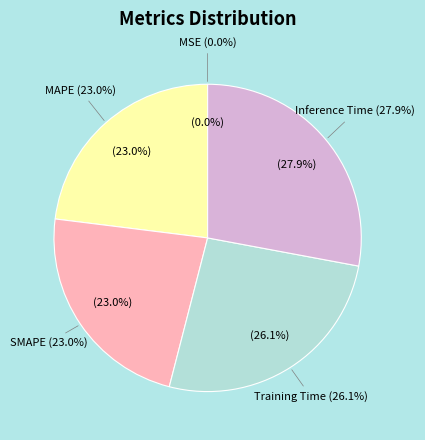

To the nearest percent, what is the difference between the MSE and SMAPE slice percentages?

23%